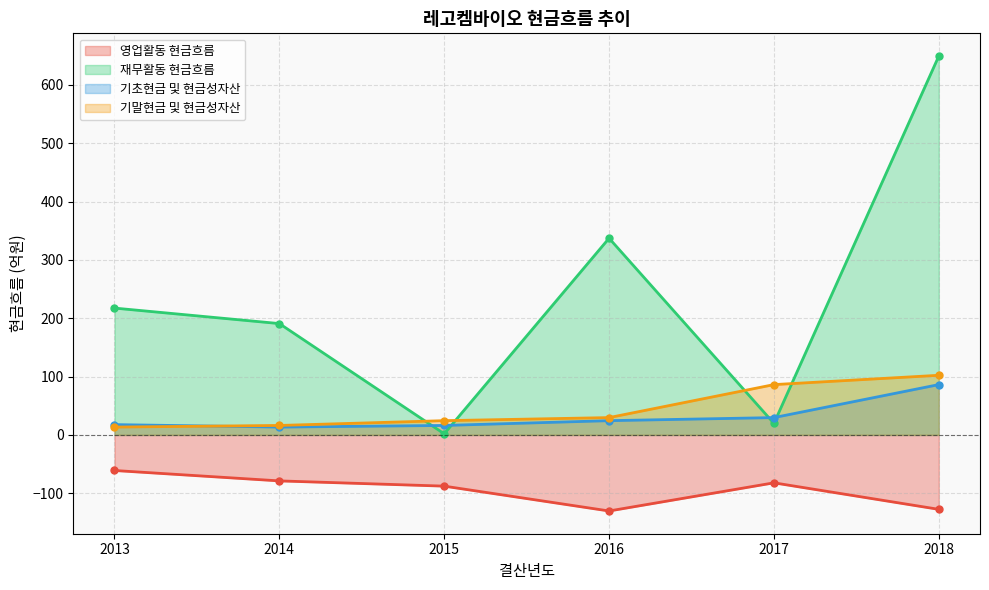

How many values in the 기초현금 및 현금성자산 series are below 24?

3